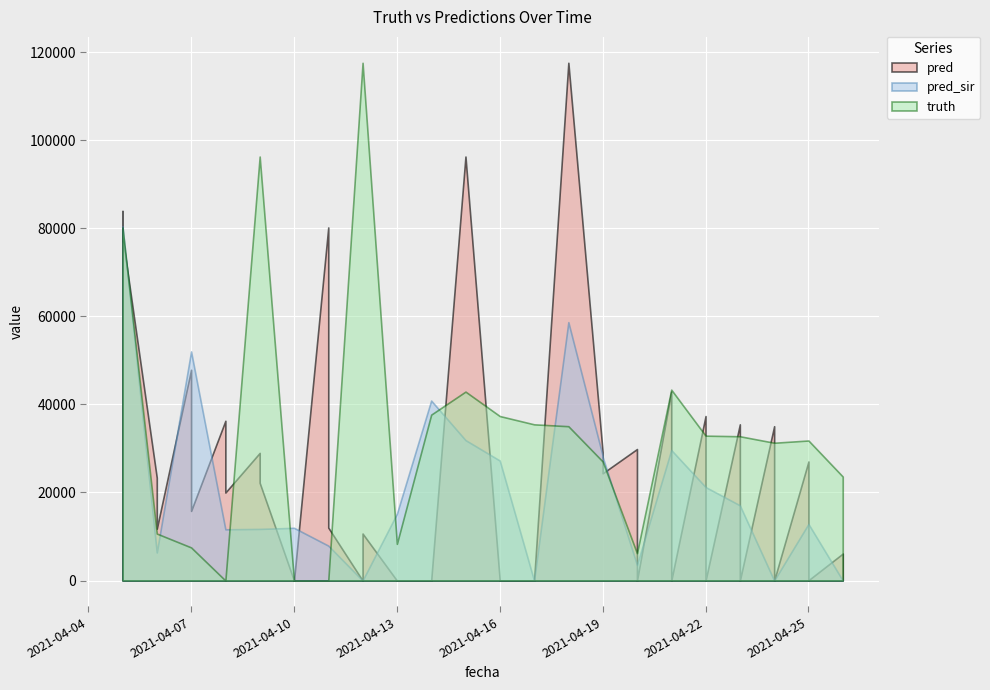

Reading left to right, what are all the values shown in this chart?

pred: 2021-04-05=83906.4	2021-04-05=78138.0	2021-04-06=23363.0	2021-04-06=11770.0	2021-04-07=47854.0	2021-04-07=15803.0	2021-04-08=36271.0	2021-04-08=19979.0	2021-04-09=28976.0	2021-04-09=22184.0	2021-04-10=0.0	2021-04-10=0.0	2021-04-11=80166.0	2021-04-11=12023.0	2021-04-12=0.0	2021-04-12=10663.0	2021-04-13=0.0	2021-04-14=0.0	2021-04-15=96271.0	2021-04-16=0.0	2021-04-17=0.0	2021-04-18=117561.0	2021-04-19=29133.3	2021-04-19=24354.9	2021-04-20=29852.0	2021-04-20=0.0	2021-04-21=42893.0	2021-04-21=0.0	2021-04-22=37343.0	2021-04-22=0.0	2021-04-23=35461.0	2021-04-23=0.0	2021-04-24=35036.0	2021-04-24=0.0	2021-04-25=27030.0	2021-04-25=70.0	2021-04-26=6114.0	2021-04-26=0.0
pred_sir: 2021-04-05=78718.6	2021-04-05=80416.7	2021-04-06=6359.0	2021-04-06=6359.0	2021-04-07=52018.0	2021-04-07=52018.0	2021-04-08=11625.0	2021-04-08=11625.0	2021-04-09=11712.0	2021-04-09=11712.0	2021-04-10=11963.0	2021-04-10=11963.0	2021-04-11=7922.0	2021-04-11=7922.0	2021-04-12=0.0	2021-04-12=0.0	2021-04-13=15160.0	2021-04-14=40861.0	2021-04-15=31880.0	2021-04-16=27241.0	2021-04-17=0.0	2021-04-18=58664.0	2021-04-19=28312.7	2021-04-19=28079.6	2021-04-20=3563.0	2021-04-20=3563.0	2021-04-21=29636.0	2021-04-21=29636.0	2021-04-22=21227.0	2021-04-22=21227.0	2021-04-23=17074.0	2021-04-23=17074.0	2021-04-24=0.0	2021-04-24=0.0	2021-04-25=12848.0	2021-04-25=12848.0	2021-04-26=0.0	2021-04-26=0.0
truth: 2021-04-05=80166.0	2021-04-05=80166.0	2021-04-06=10663.0	2021-04-06=10663.0	2021-04-07=7514.0	2021-04-07=7514.0	2021-04-08=0.0	2021-04-08=0.0	2021-04-09=96271.0	2021-04-09=96271.0	2021-04-10=0.0	2021-04-10=0.0	2021-04-11=0.0	2021-04-11=0.0	2021-04-12=117561.0	2021-04-12=117561.0	2021-04-13=8325.0	2021-04-14=37662.0	2021-04-15=42893.0	2021-04-16=37343.0	2021-04-17=35461.0	2021-04-18=35036.0	2021-04-19=27030.0	2021-04-19=27030.0	2021-04-20=6214.0	2021-04-20=6214.0	2021-04-21=43341.0	2021-04-21=43341.0	2021-04-22=32891.0	2021-04-22=32891.0	2021-04-23=32754.0	2021-04-23=32754.0	2021-04-24=31282.0	2021-04-24=31282.0	2021-04-25=31792.0	2021-04-25=31792.0	2021-04-26=23606.0	2021-04-26=23606.0